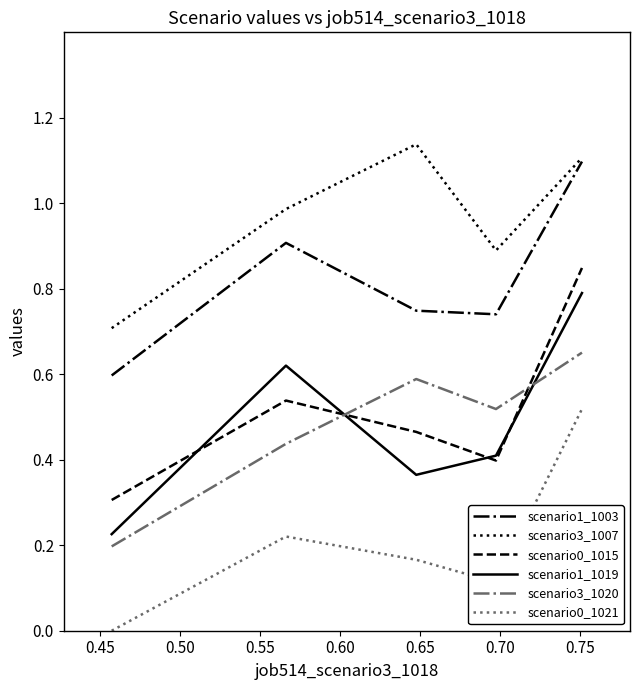

Which series has the largest range (max minus min)?

scenario1_1019